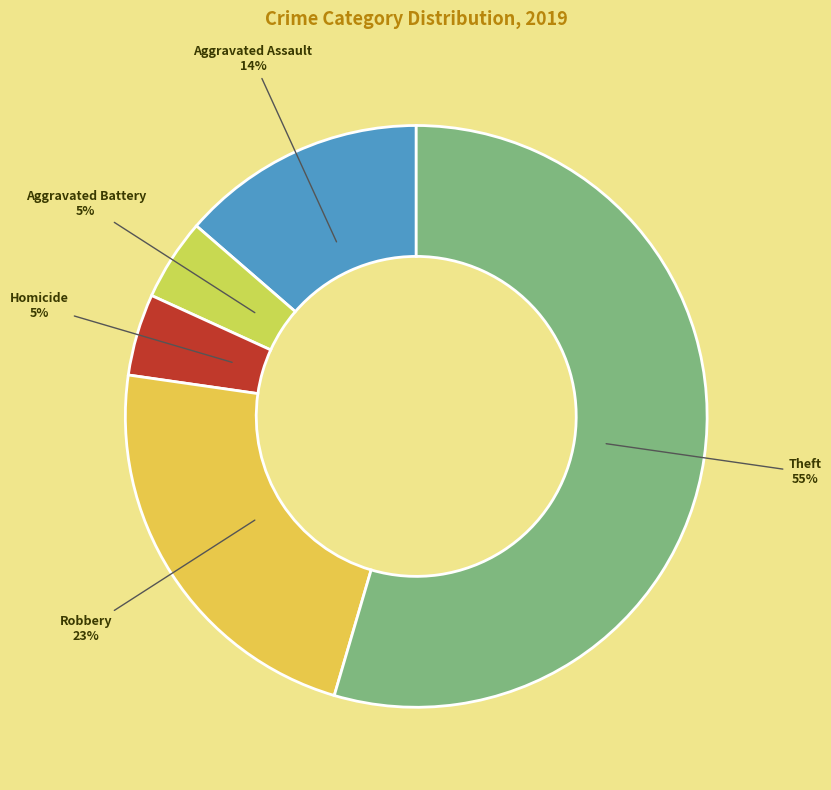

Count the number of slices in the pie.

5